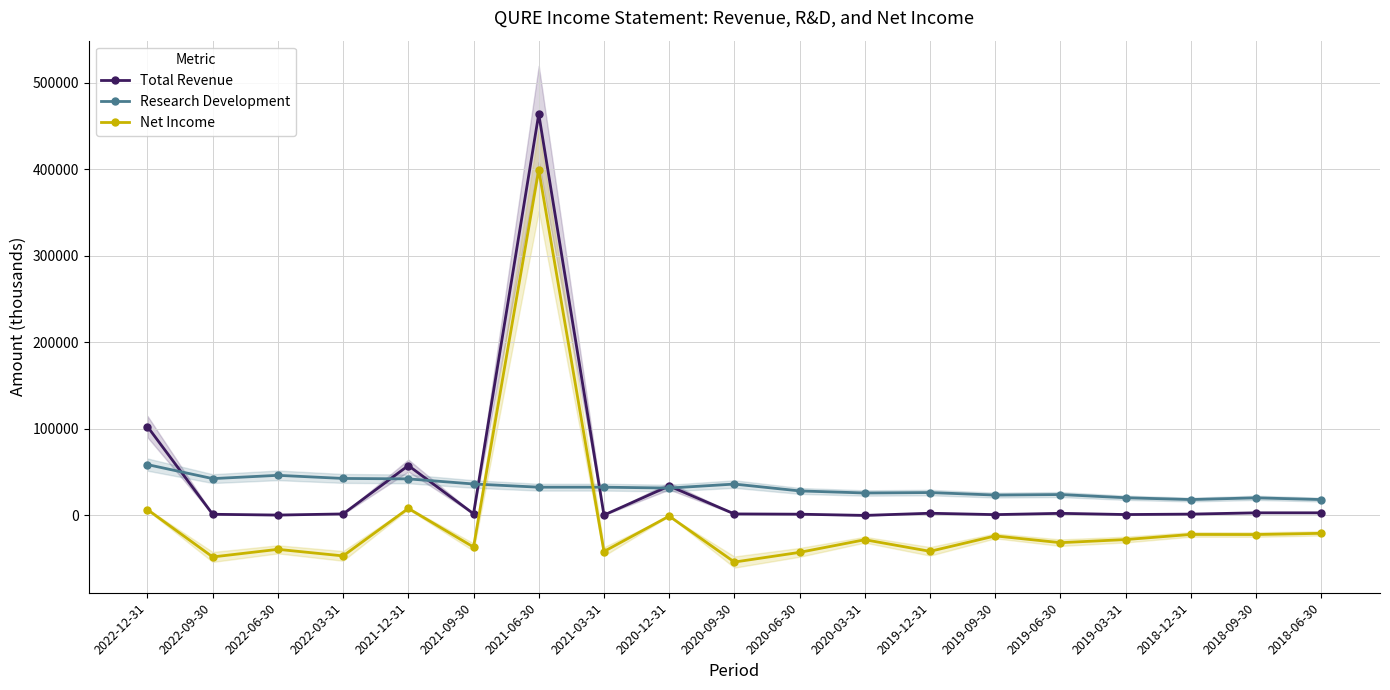

What are all the series names shown in the legend?

Total Revenue, Research Development, Net Income